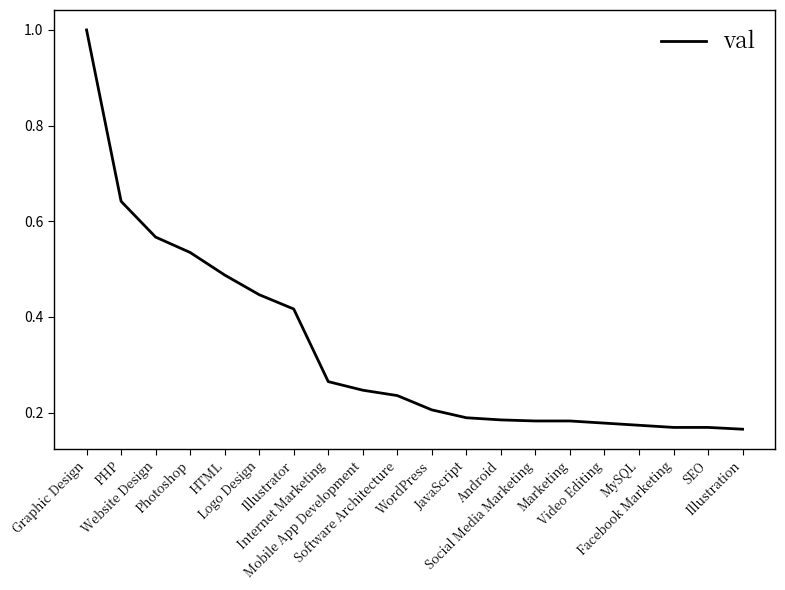

What is the change in value from Graphic Design to MySQL?

-0.8